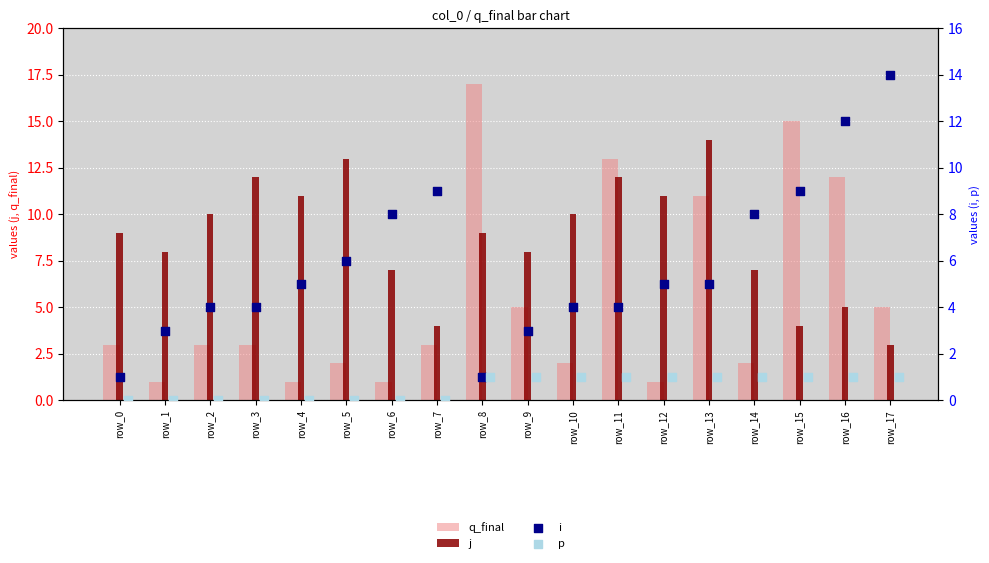

At how many categories does at least one series exceed 1?

18